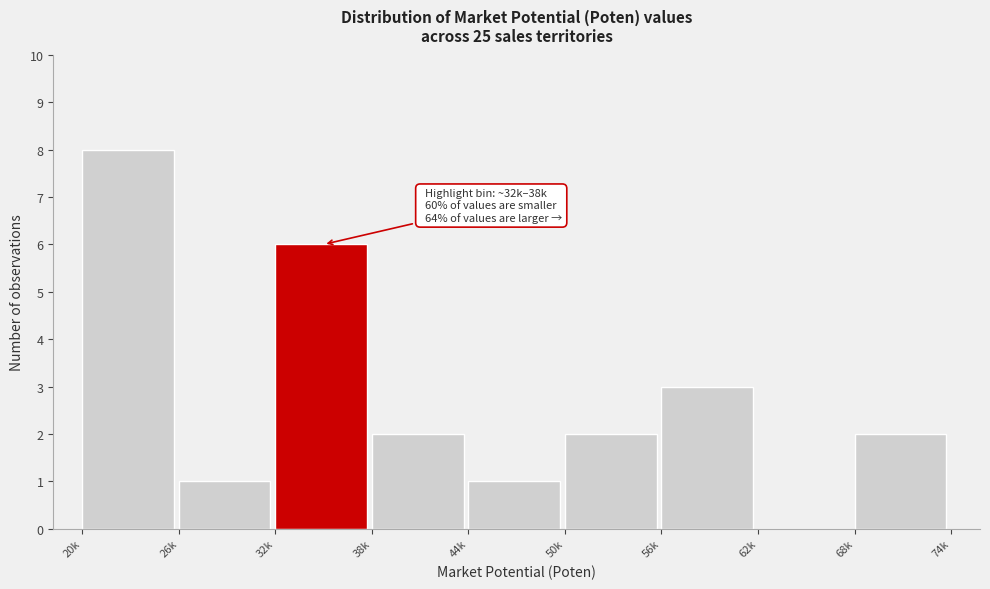

Reading right to left, list all the values displayed in this chart.

68k=2	62k=0	56k=3	50k=2	44k=1	38k=2	32k=6	26k=1	20k=8